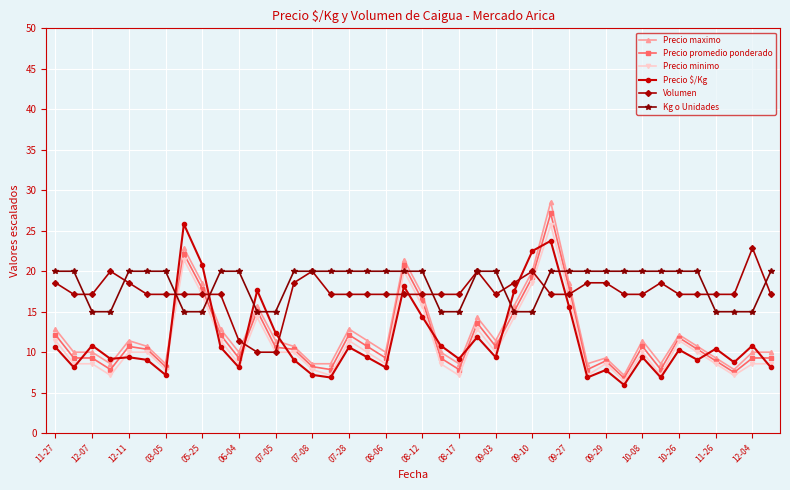

What is the value of the Kg o Unidades point at the 31st from the left?

20.0